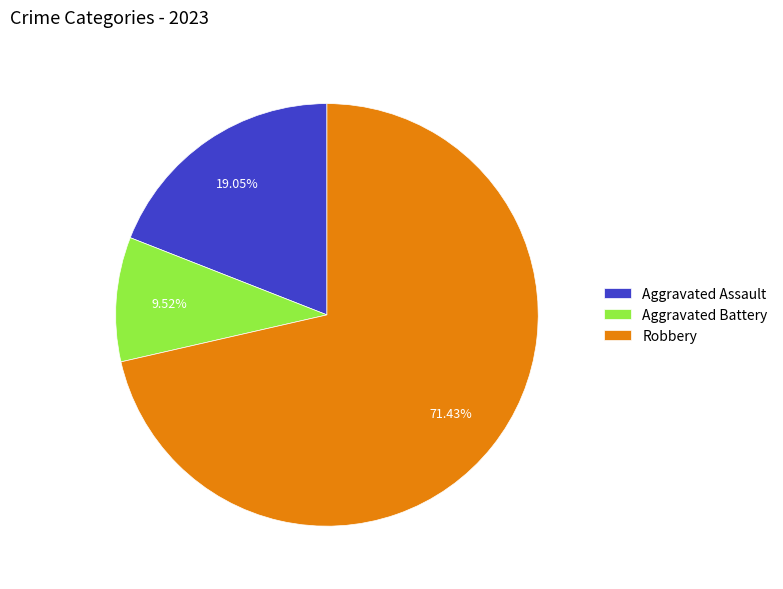

How many slices are in this pie chart?

3